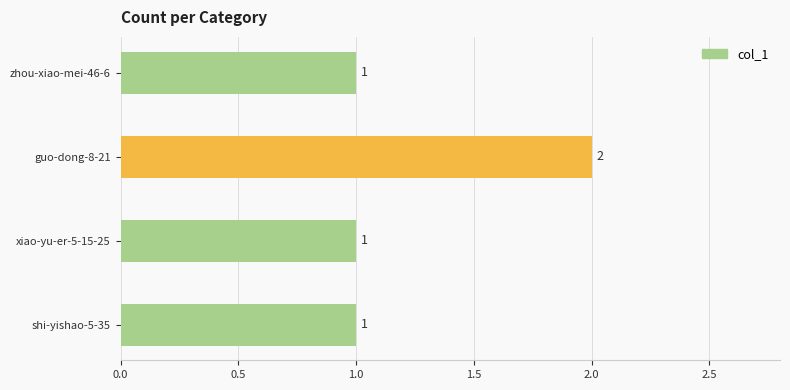

True or false: the data shows 2 at guo-dong-8-21.

True